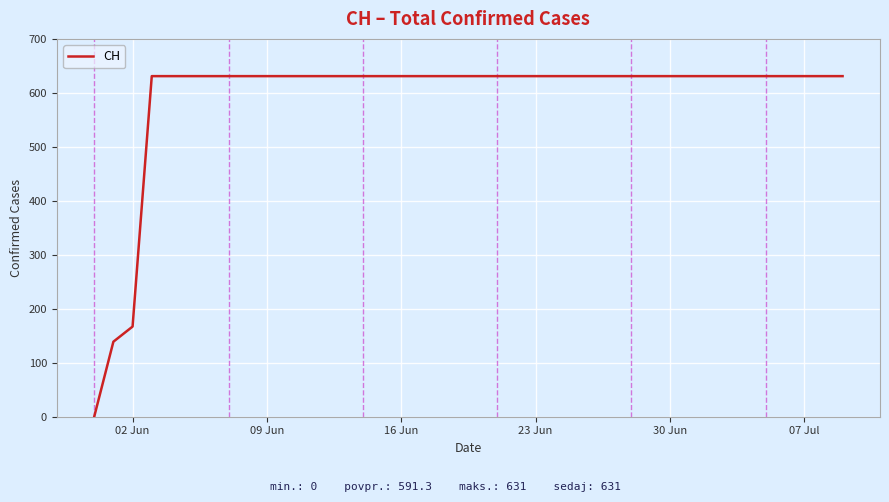

What is the difference between the second highest and minimum values?

631